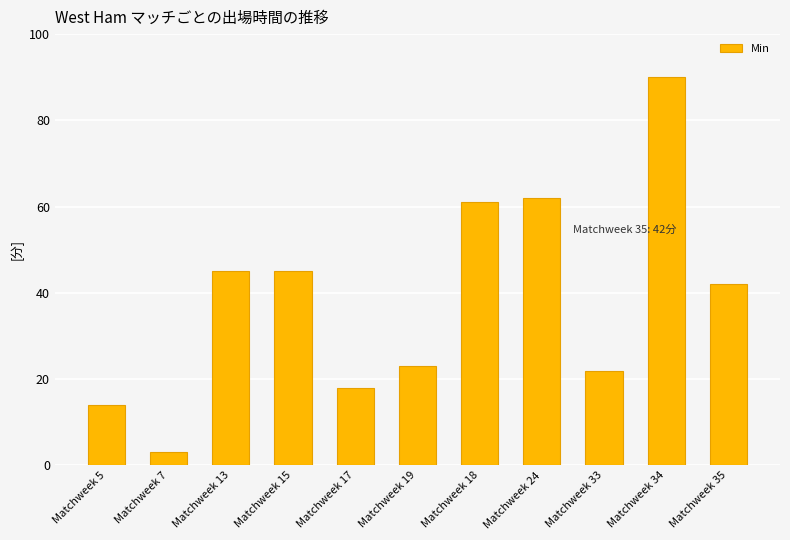

What is the approximate value at Matchweek 17?

18